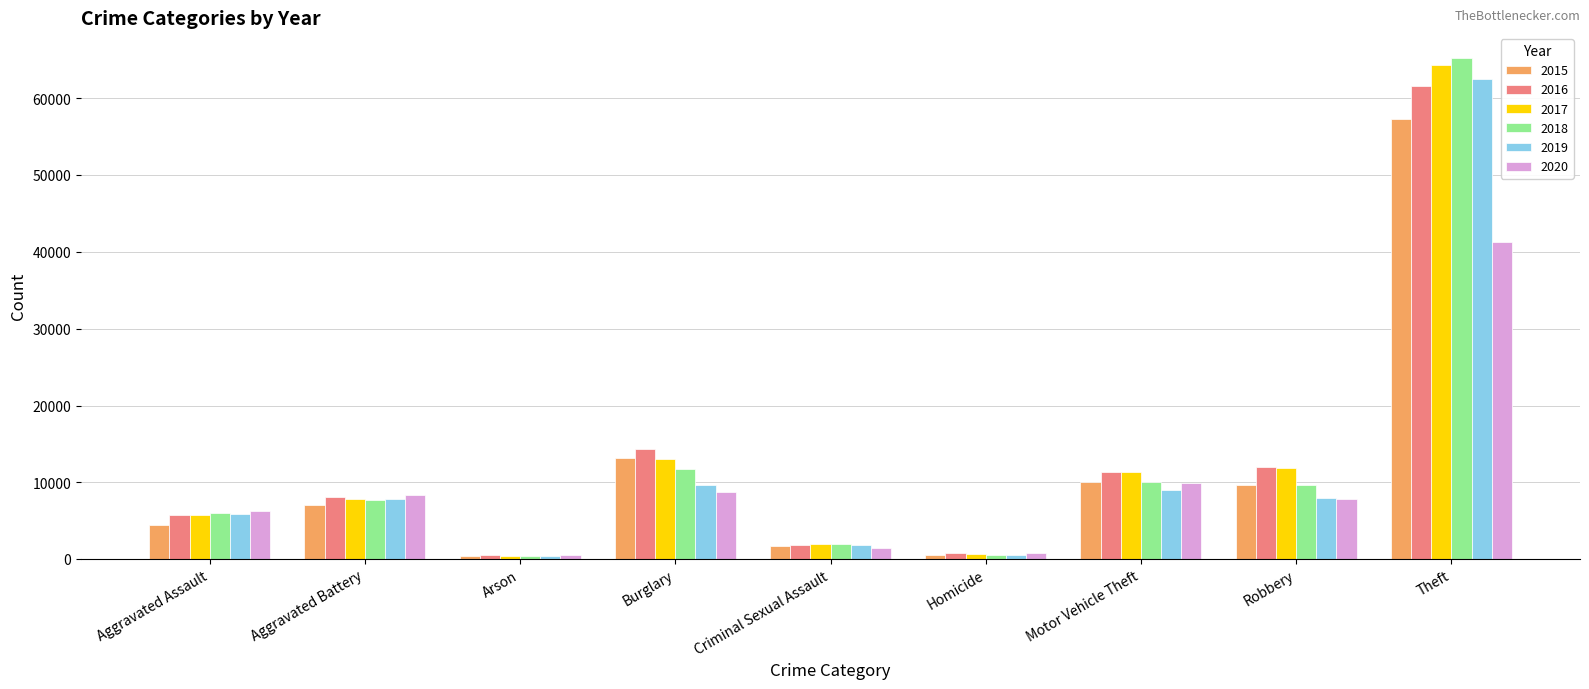

Which series has the largest range (max minus min)?

2018